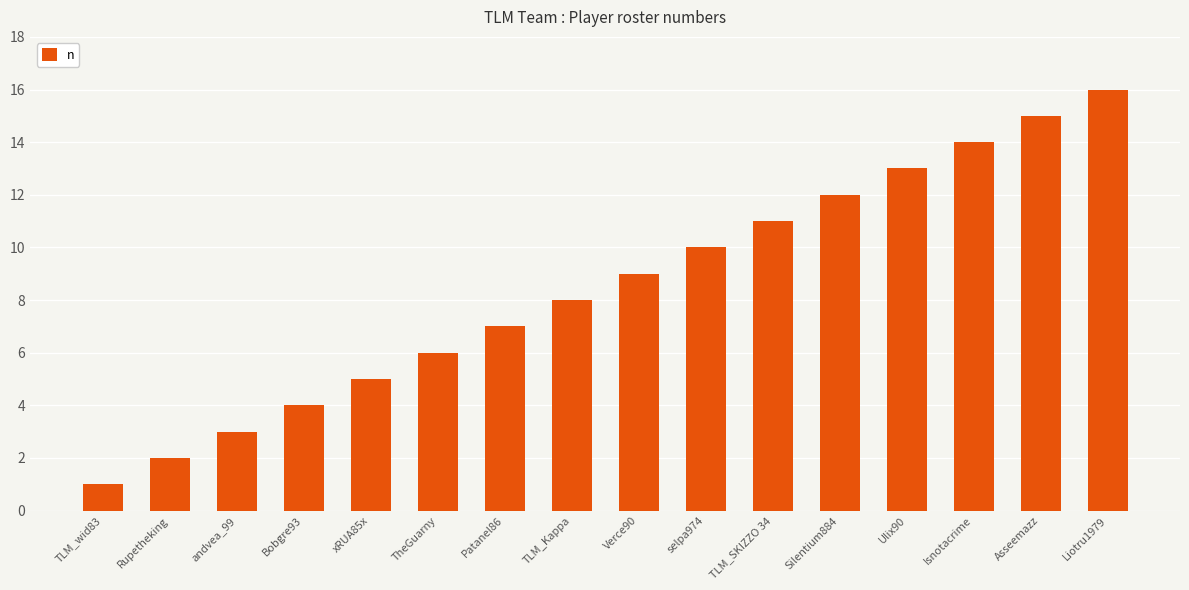

What is the difference between the second highest and second lowest values?

13